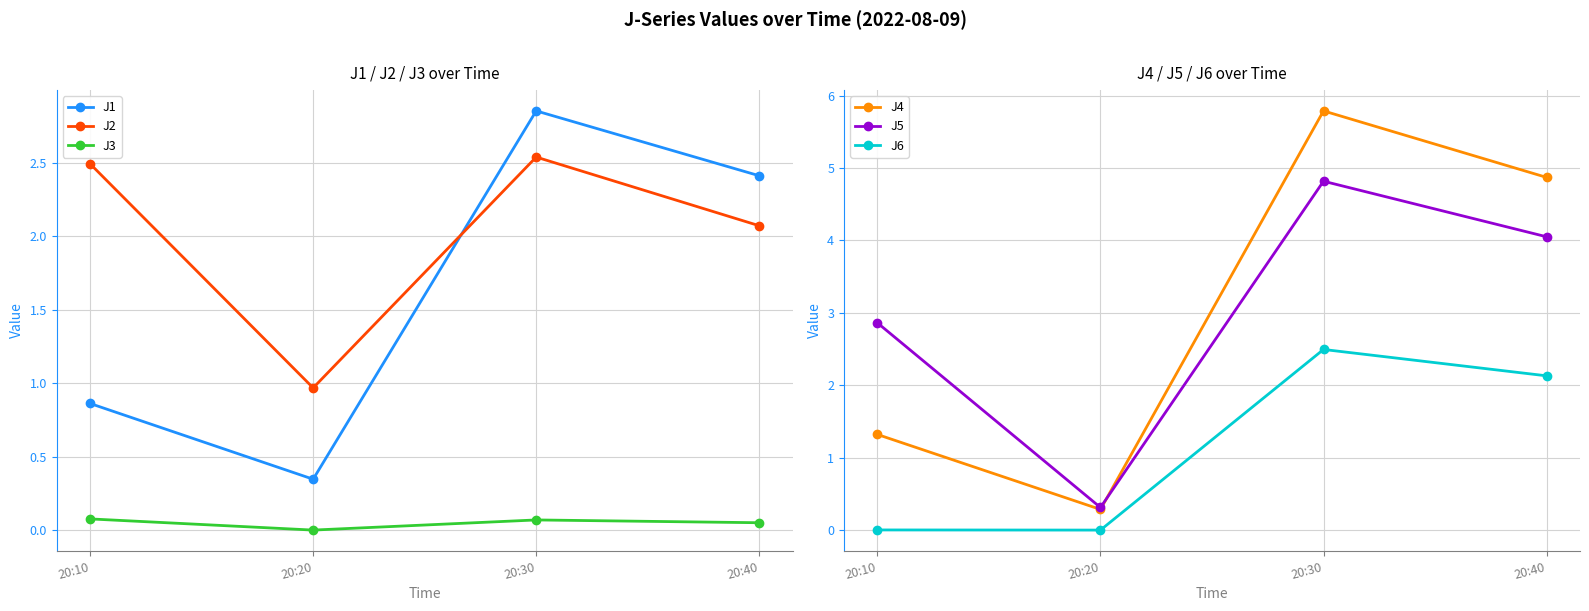

Which series has the largest range (max minus min)?

J4